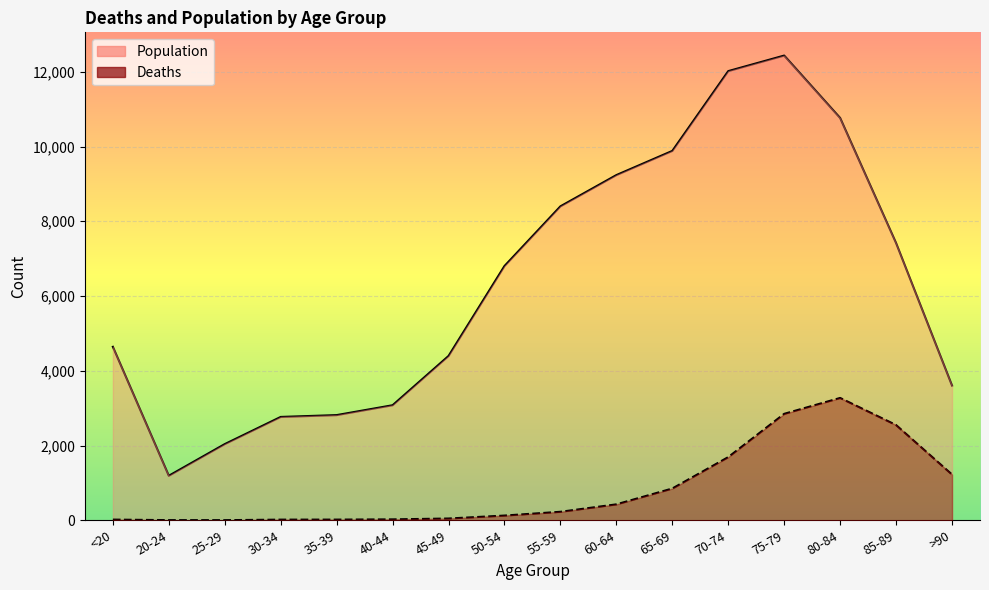

What position from the left is 40-44?

6